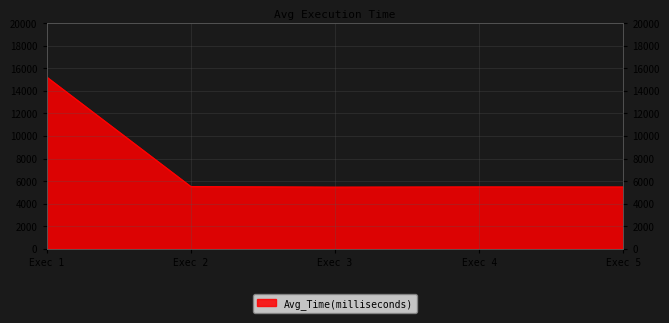

How many points are lower than both their immediate neighbors (excluding endpoints)?

1